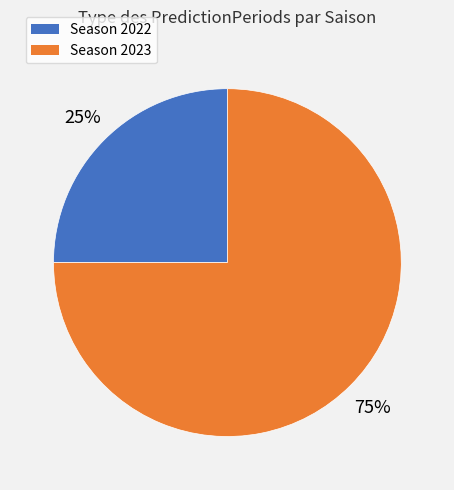

Does any single category account for the majority?

Yes